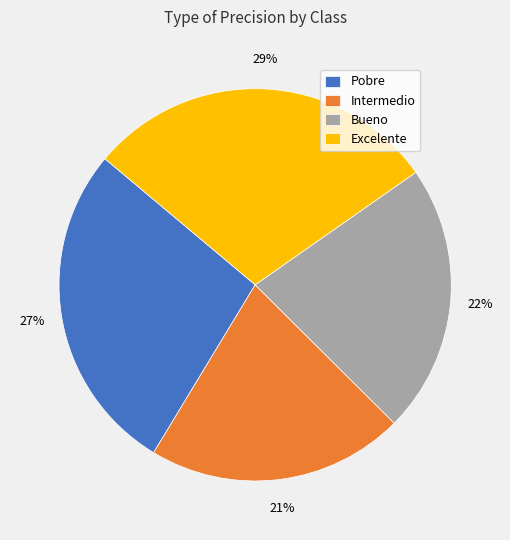

Is the sum of Bueno and Excelente greater than half?

Yes